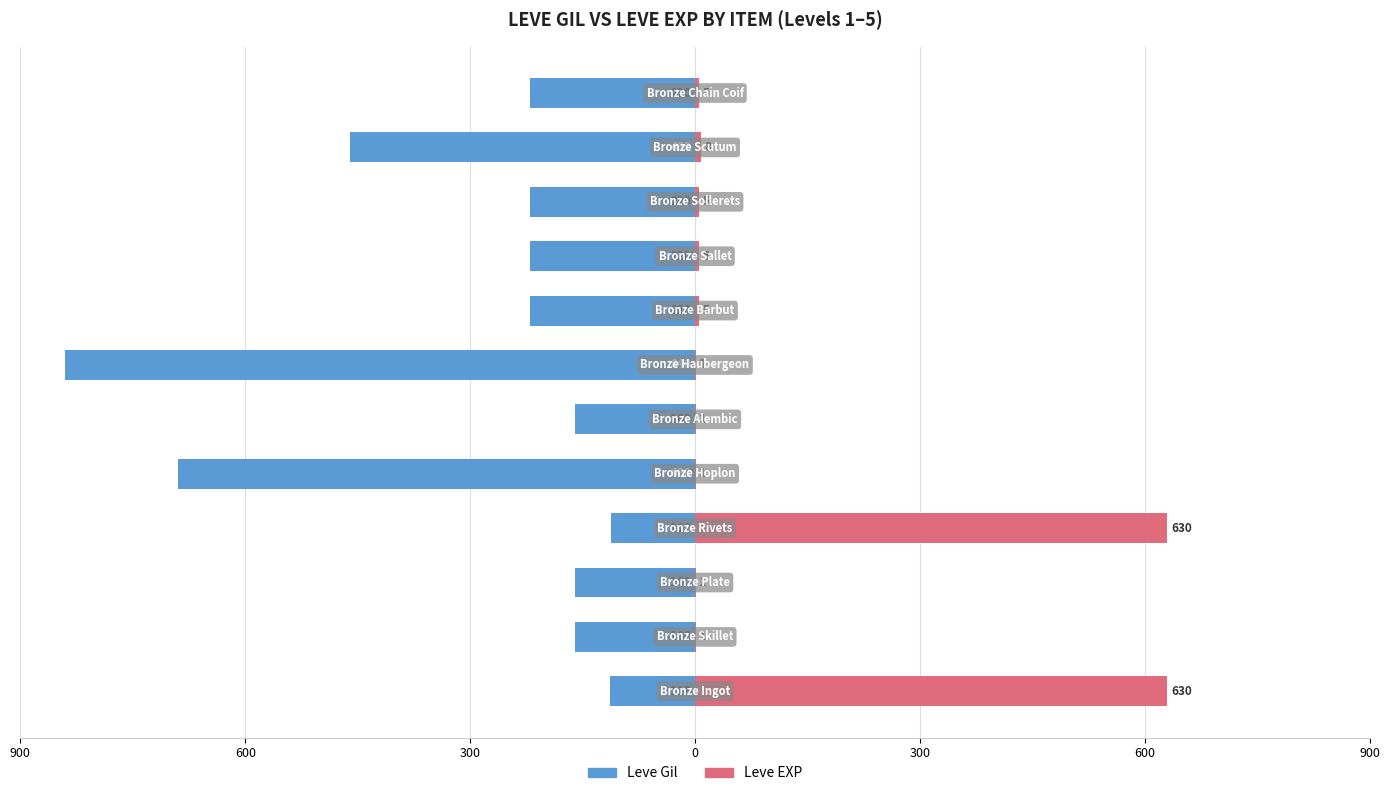

The value of Leve Gil at 0 is -42. True or false?

False